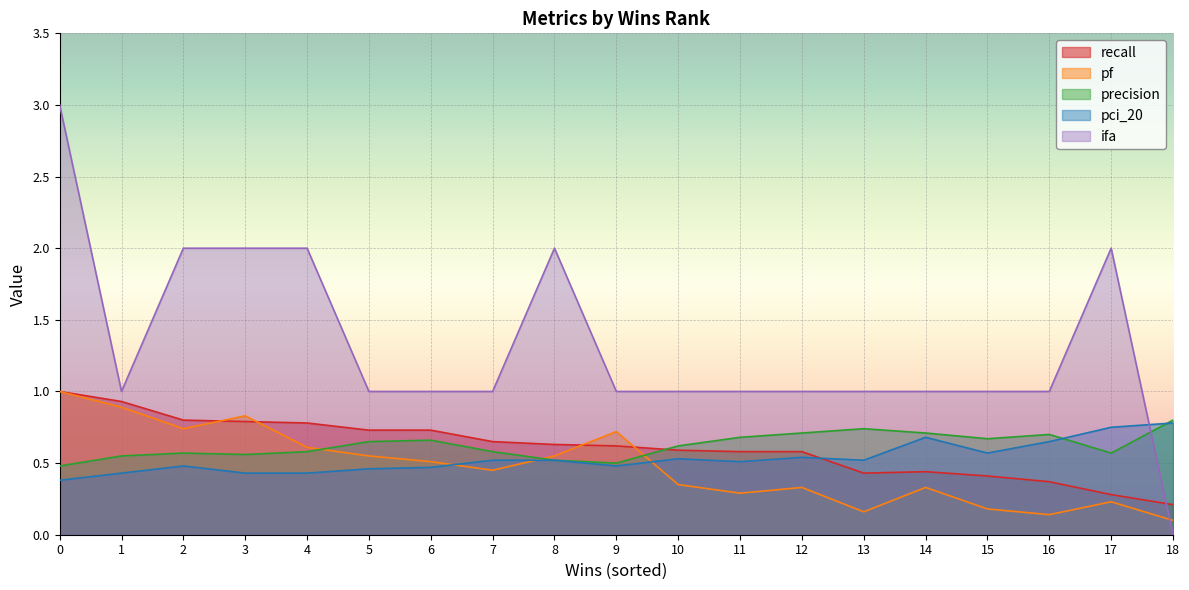

What are all the series names shown in the legend?

recall, pf, precision, pci_20, ifa